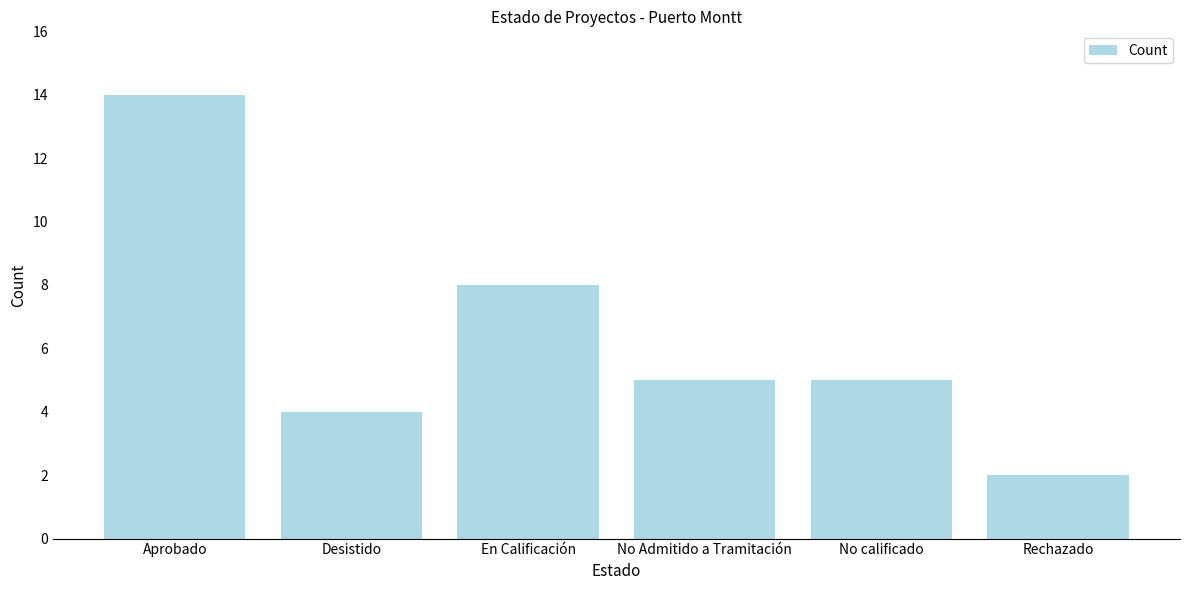

What is the label of the 3rd bar from the right?

No Admitido a Tramitación